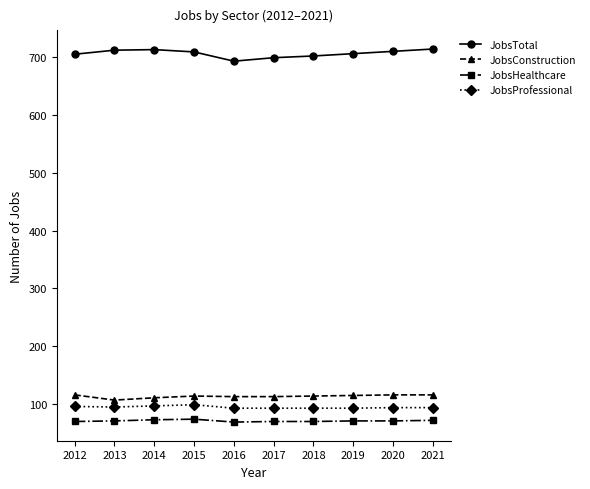

What is the total value across all series at 2015?

996